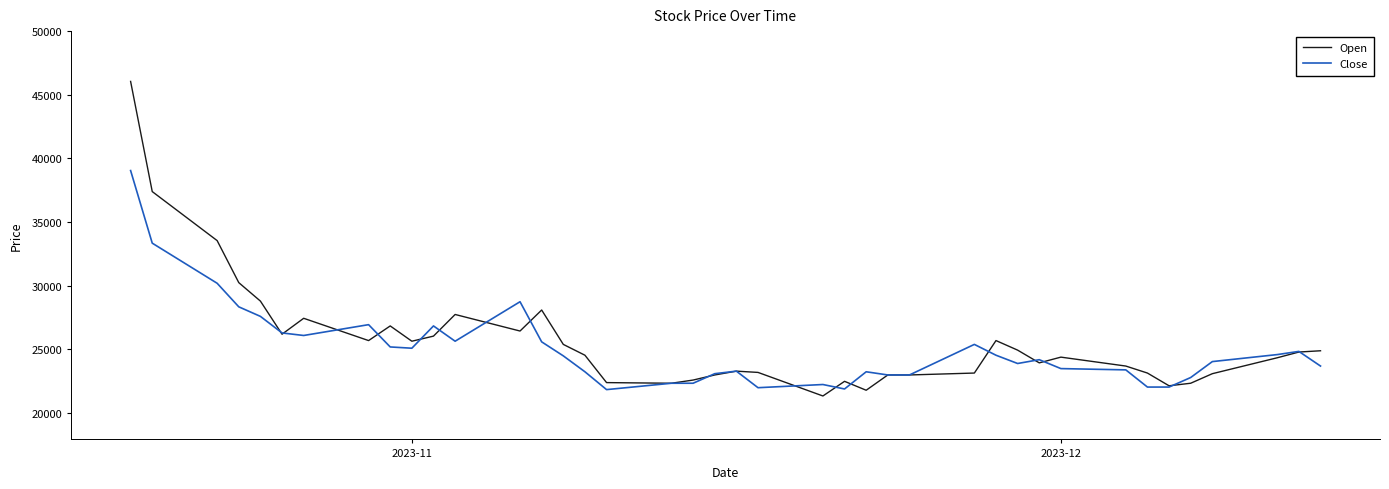

Which series has the largest range (max minus min)?

Open